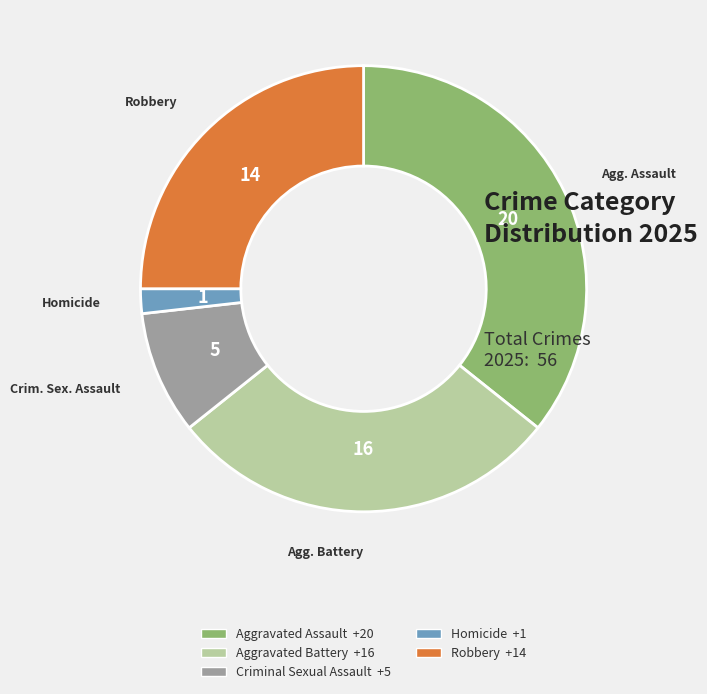

Combined, do Robbery and Aggravated Assault account for over 50%?

Yes